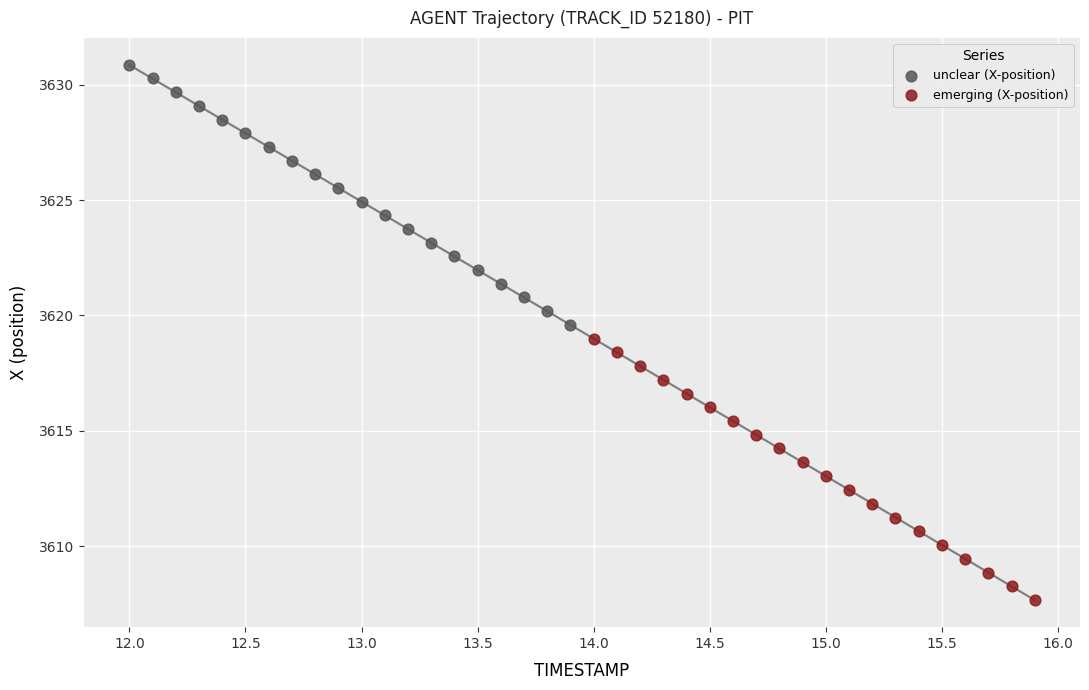

Which series reaches the maximum Y coordinate?

unclear (X-position)